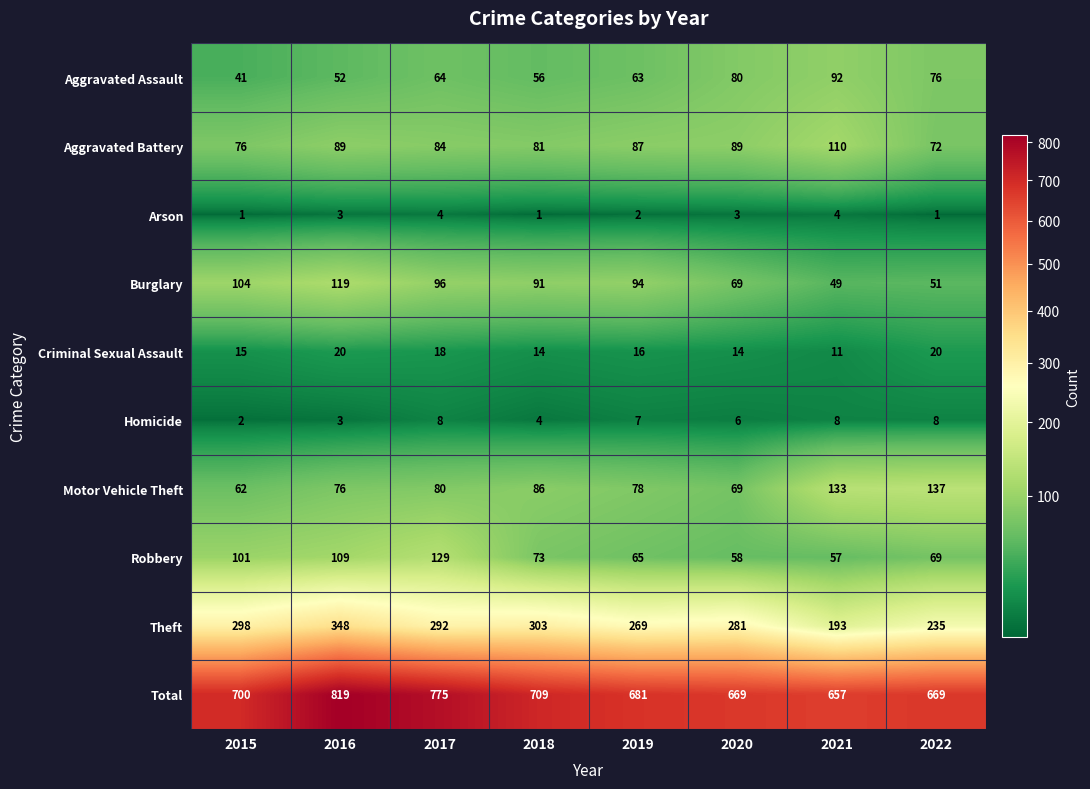

Rank the series at 2017 from highest to lowest value.

Total, Theft, Robbery, Burglary, Aggravated Battery, Motor Vehicle Theft, Aggravated Assault, Criminal Sexual Assault, Homicide, Arson